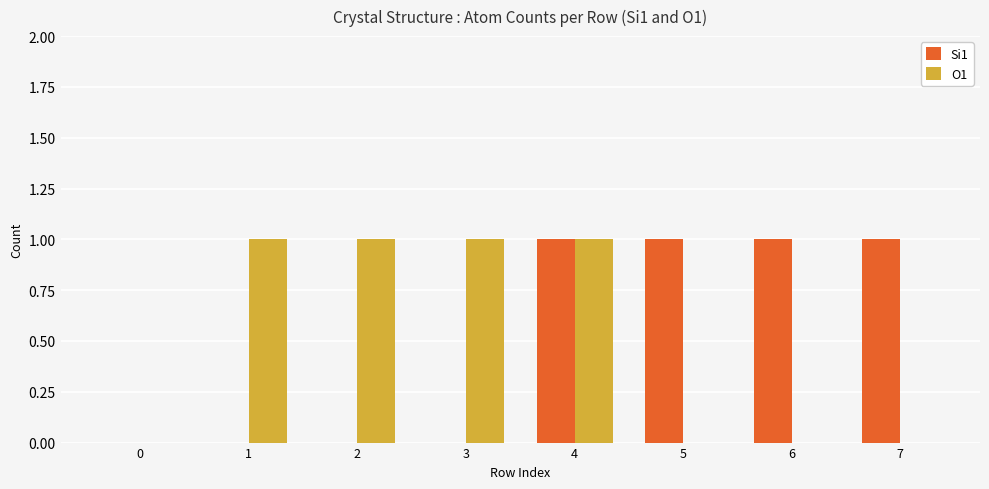

Between 3 and 4, which series saw the biggest shift?

Si1